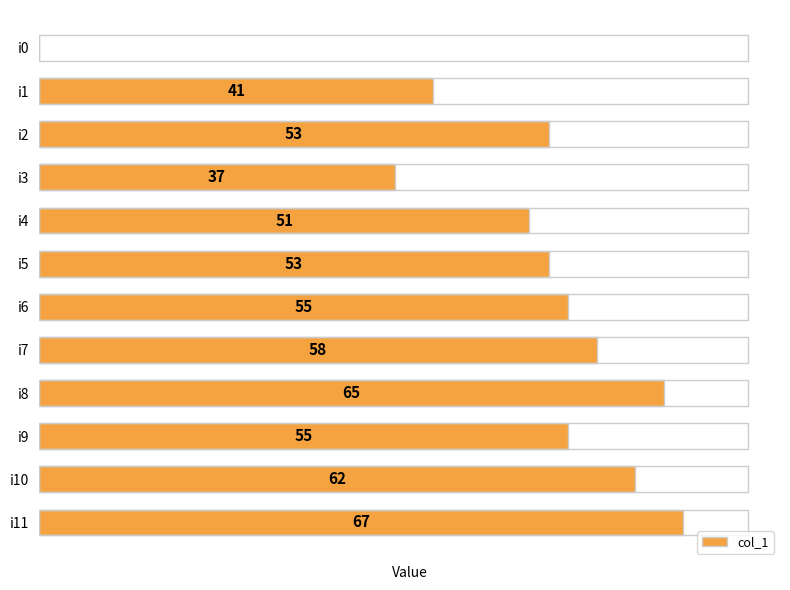

Which category has the highest value across all series?

i11